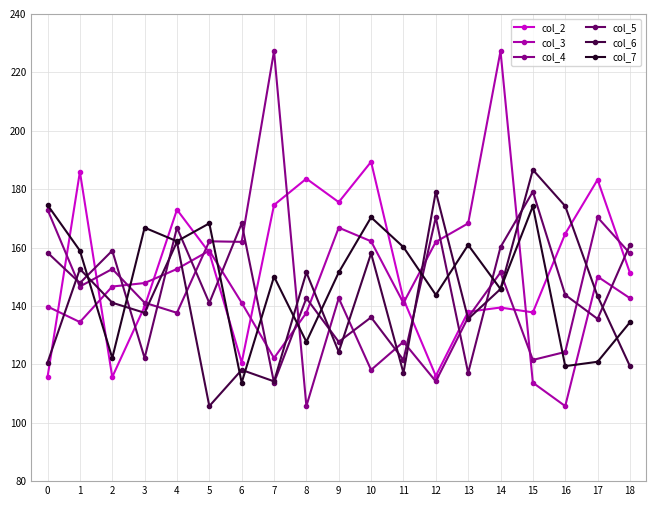

At which category is the sum across all series the highest?

14